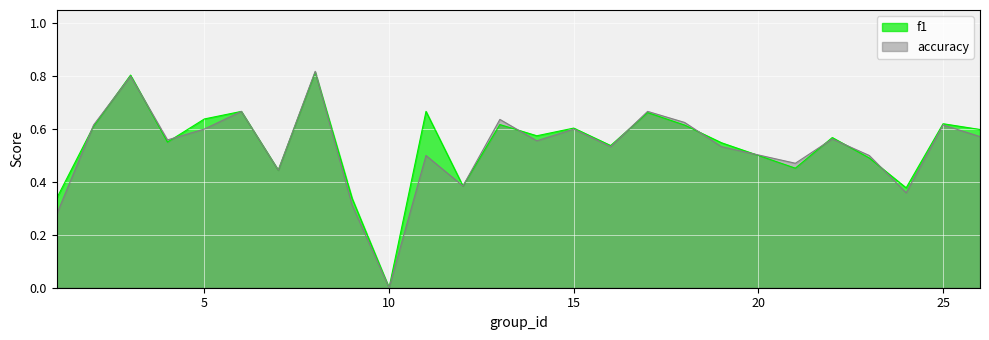

At which category does f1 reach its first local peak?

3